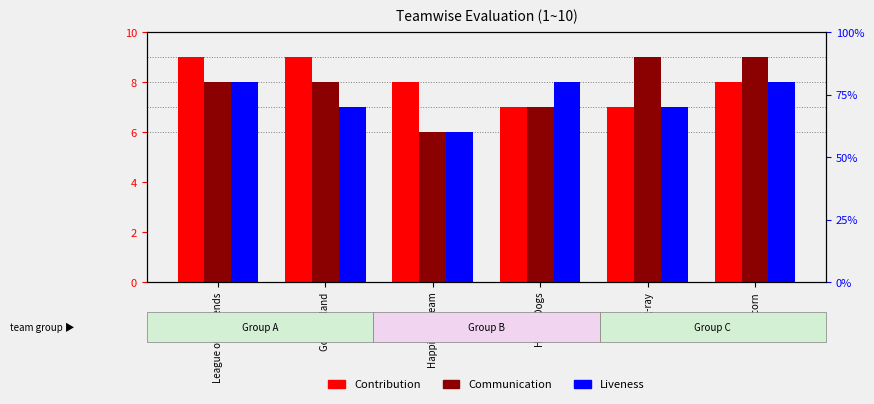

How many categories are shown in the chart?

6